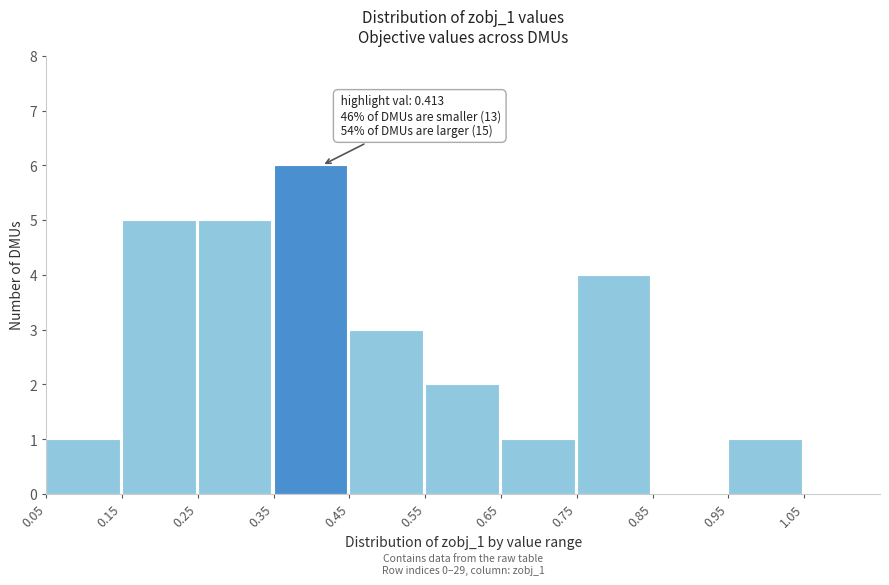

Over which range of the x-axis is the bar tallest?

0.35 to 0.45